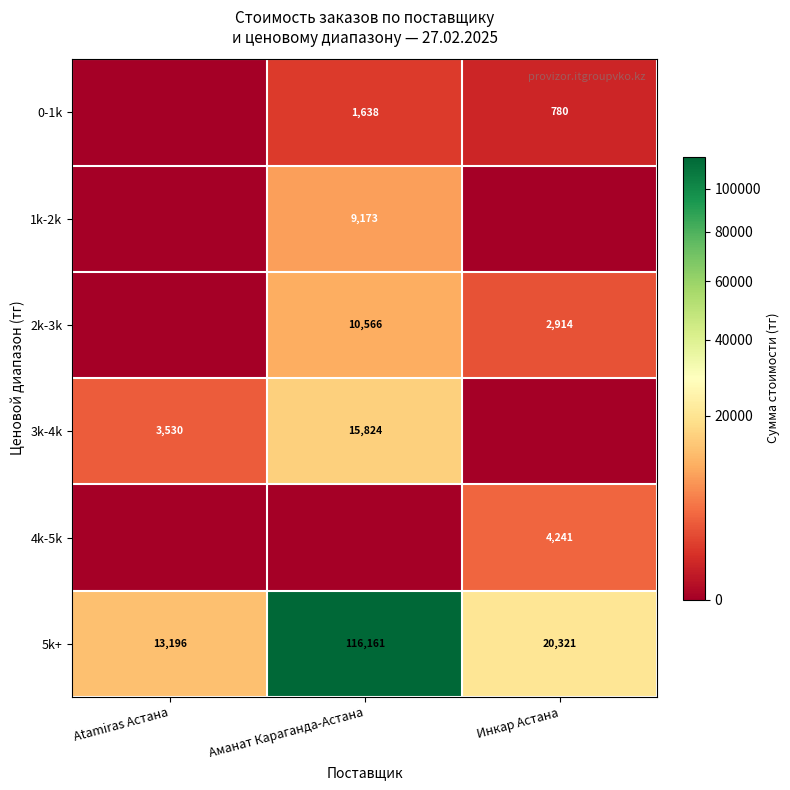

True or false: 2k-3k has a value of 5773.2 at Аманат Караганда-Астана.

False